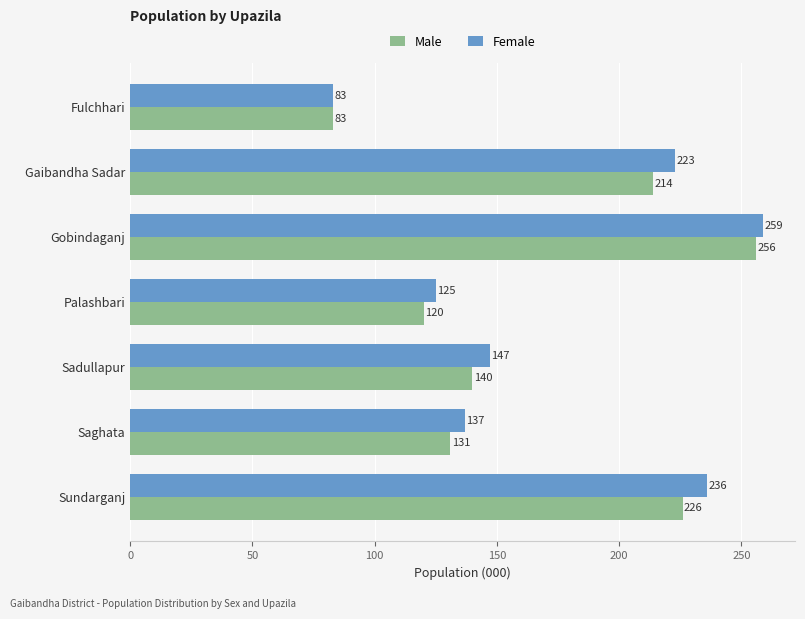

What is the average value of the Female series?

173